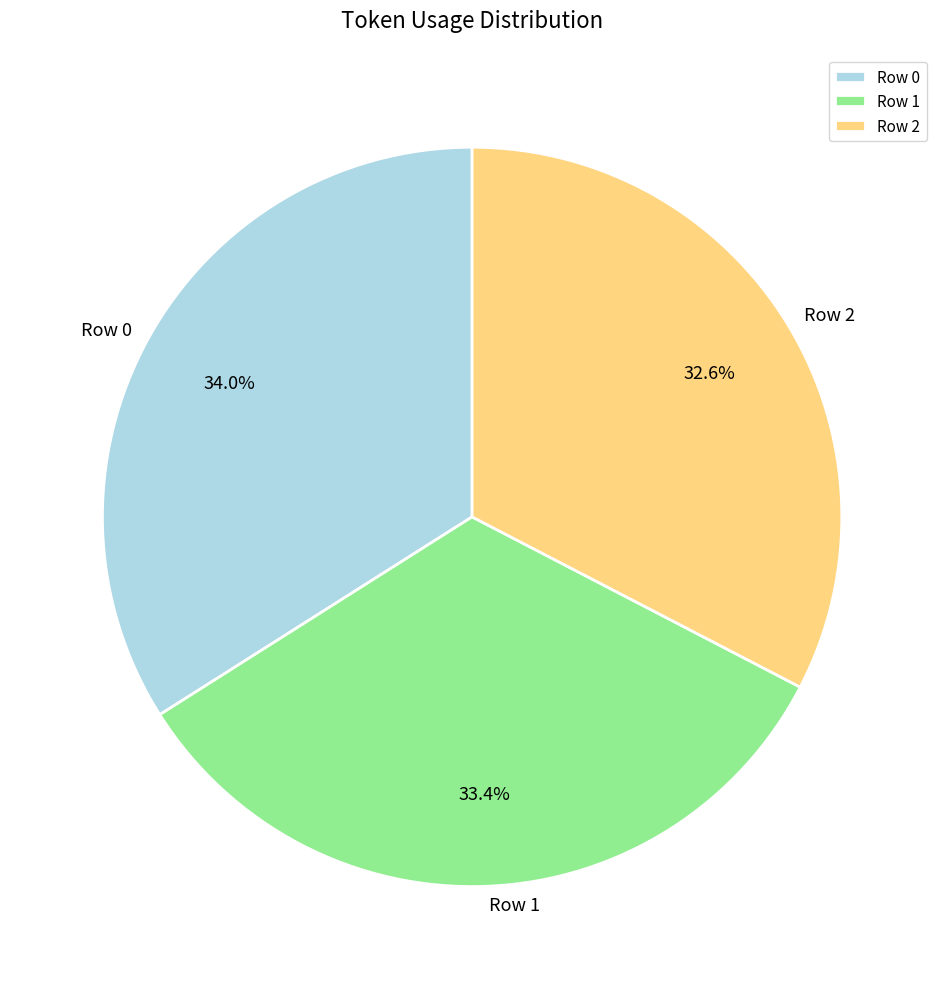

Between Row 0 and Row 1, which is larger?

Row 0